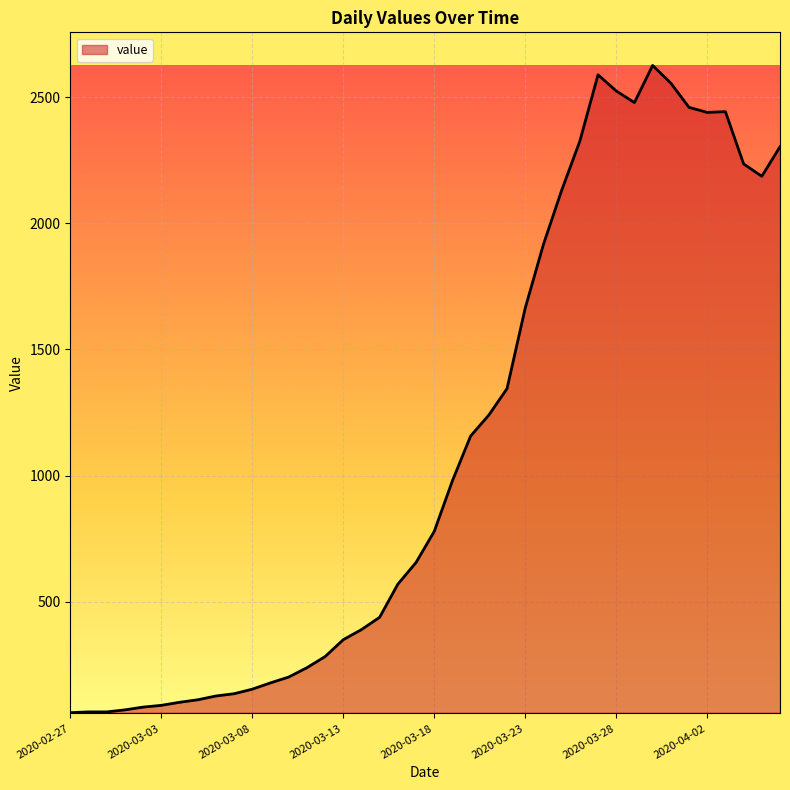

What is the smallest value displayed?

61